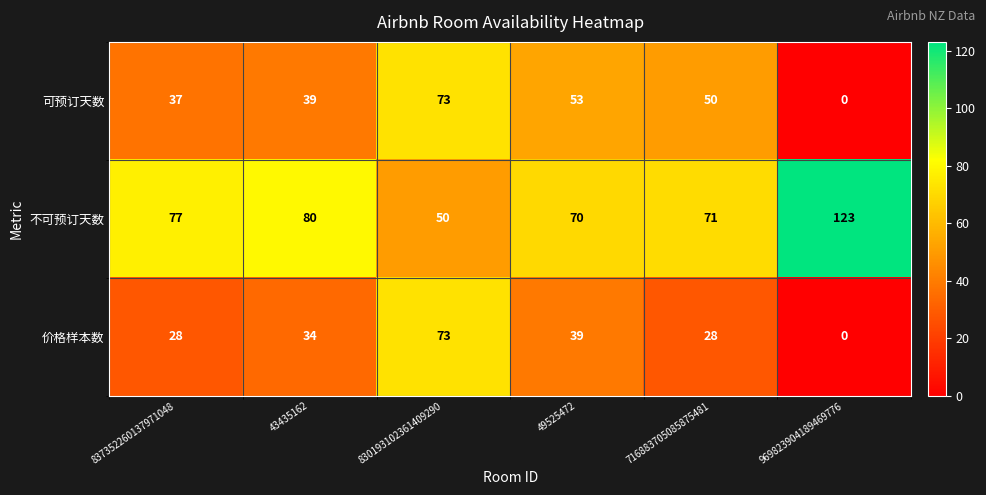

Reading right to left, extract all data points from this chart.

可预订天数: 969823904189469776=0	716883705085875481=50	49525472=53	830193102361409290=73	43435162=39	837352260137971048=37
不可预订天数: 969823904189469776=123	716883705085875481=71	49525472=70	830193102361409290=50	43435162=80	837352260137971048=77
价格样本数: 969823904189469776=0	716883705085875481=28	49525472=39	830193102361409290=73	43435162=34	837352260137971048=28